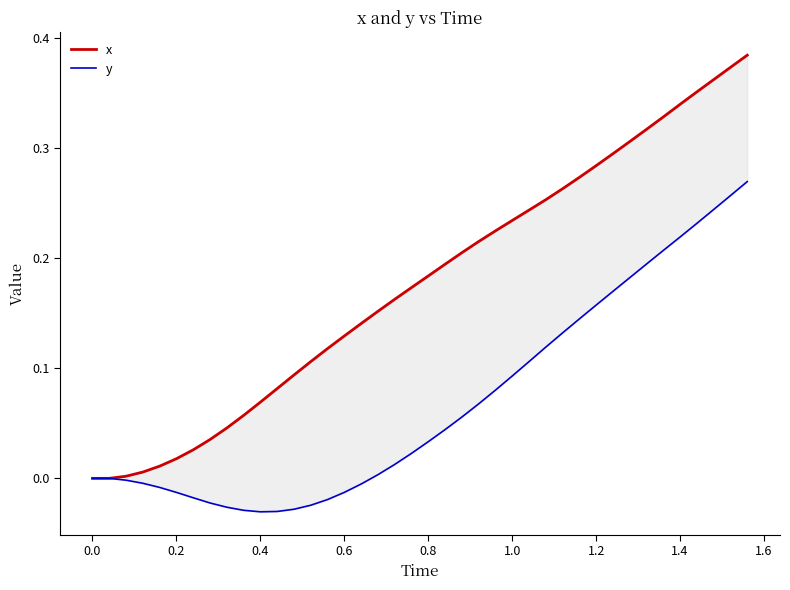

Which series has the widest spread of values?

x